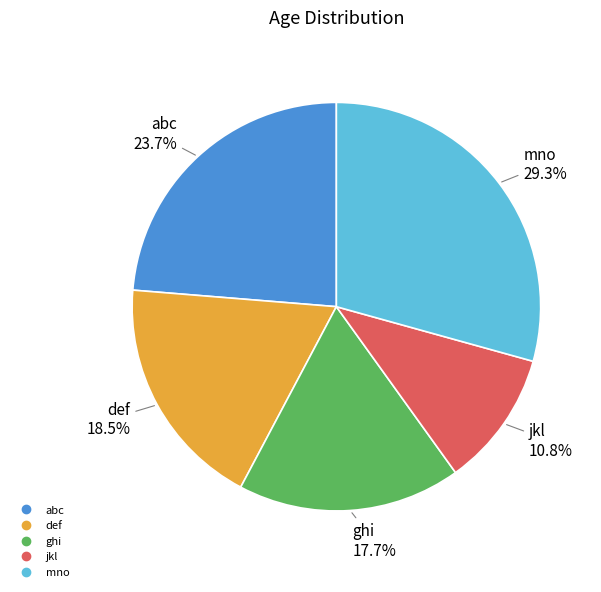

What percentage is NOT represented by mno?

70.7%